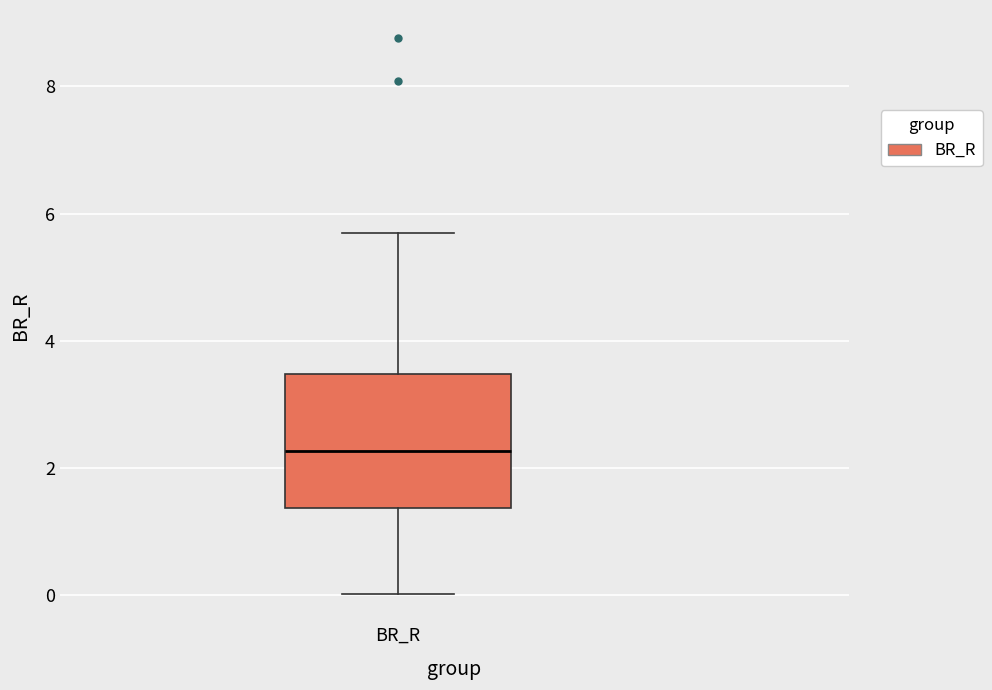

Where is the lower edge of the box for BR_R on the y-axis? The values are not printed on the chart, so give them approximately, as read against the axis.

1.4